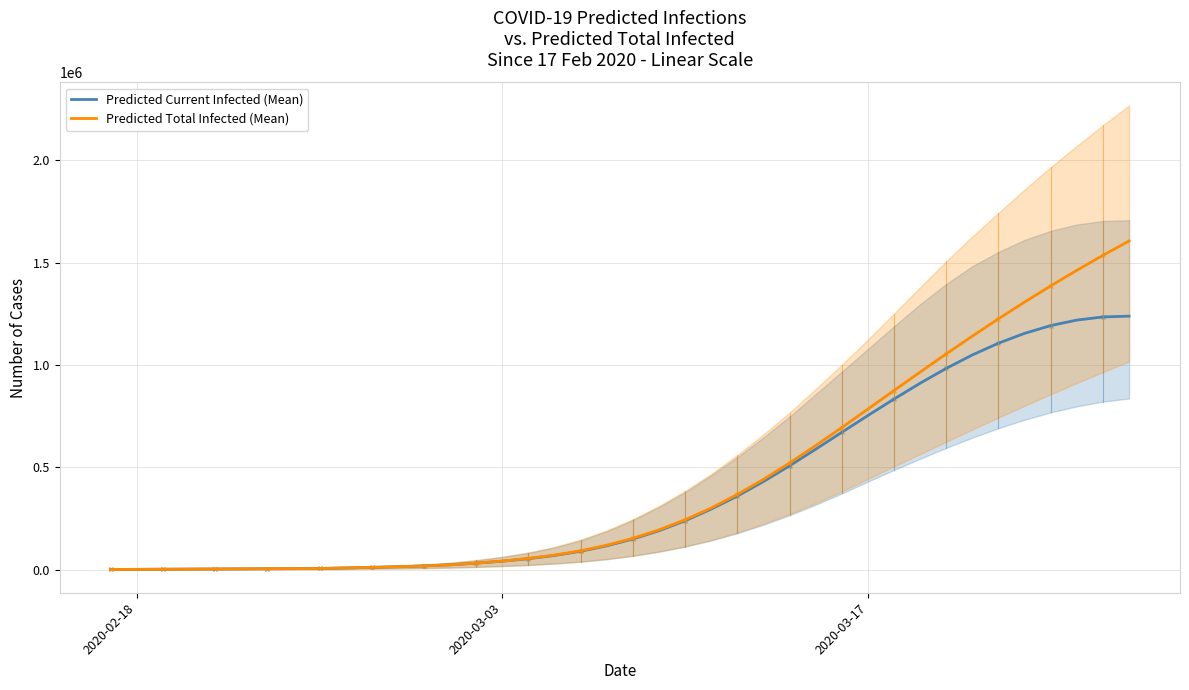

What is the value of the Predicted Current Infected (Mean) point at the 5th from the left?

2986